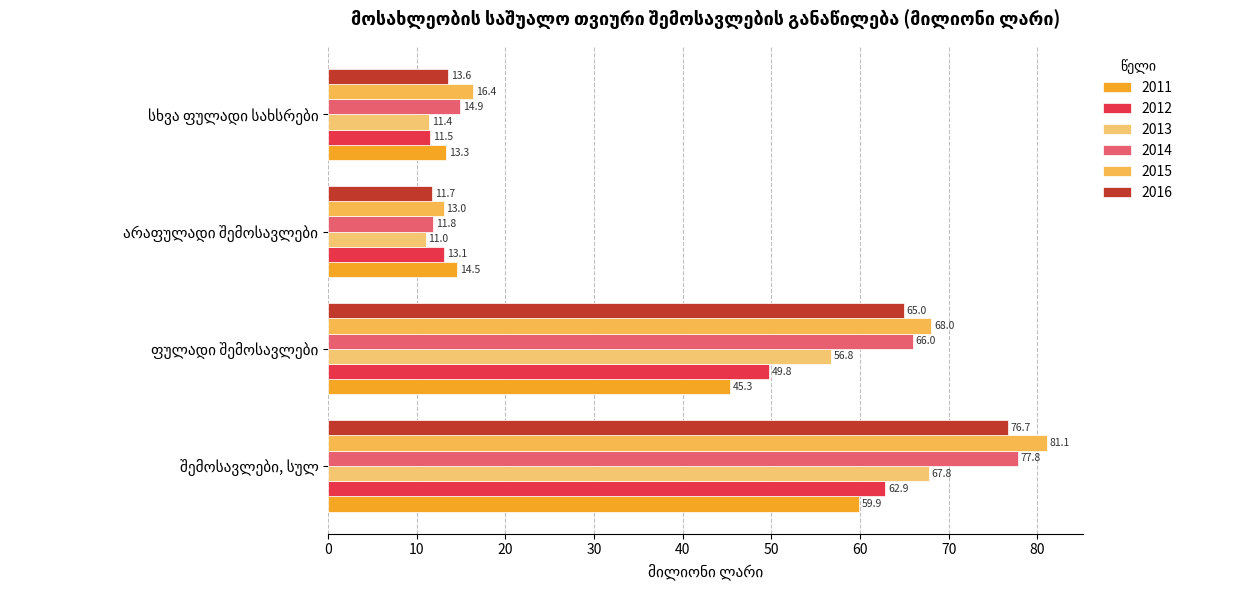

How many data points in 2013 are above 56?

2